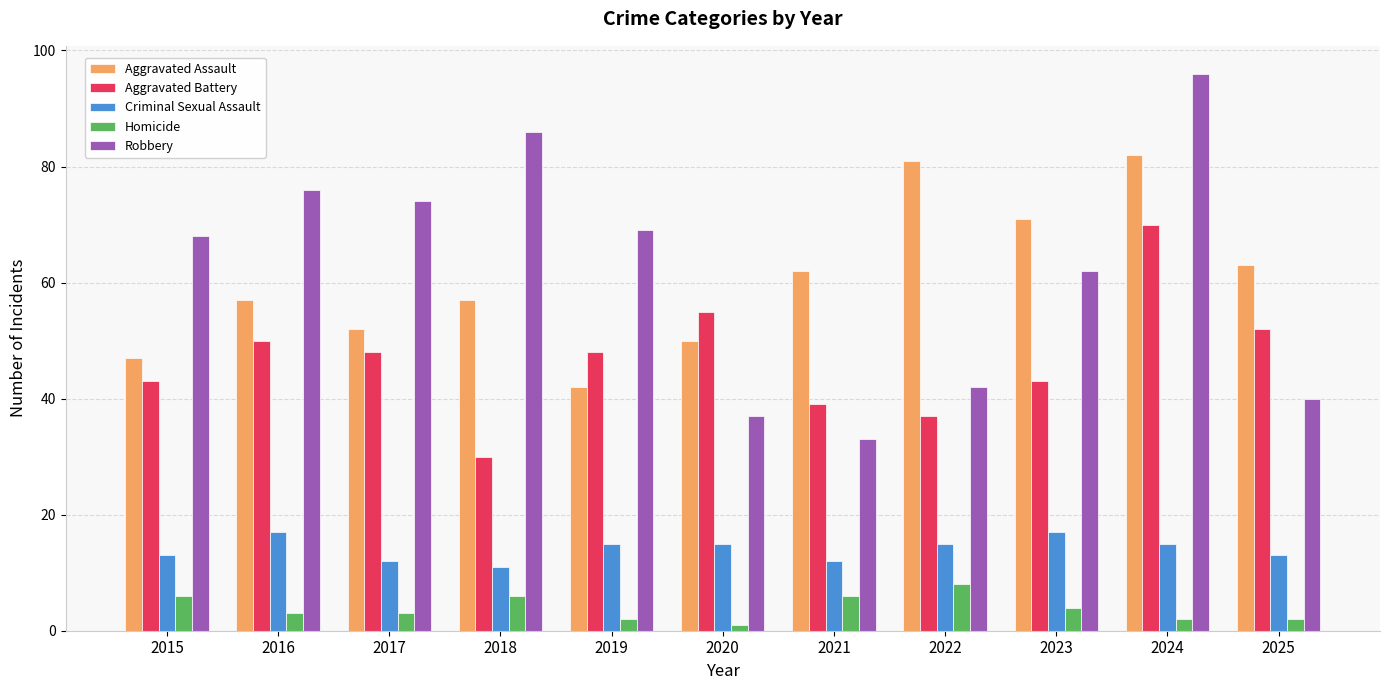

Reading left to right, extract all data points from this chart.

Aggravated Assault: 47	57	52	57	42	50	62	81	71	82	63
Aggravated Battery: 43	50	48	30	48	55	39	37	43	70	52
Criminal Sexual Assault: 13	17	12	11	15	15	12	15	17	15	13
Homicide: 6	3	3	6	2	1	6	8	4	2	2
Robbery: 68	76	74	86	69	37	33	42	62	96	40